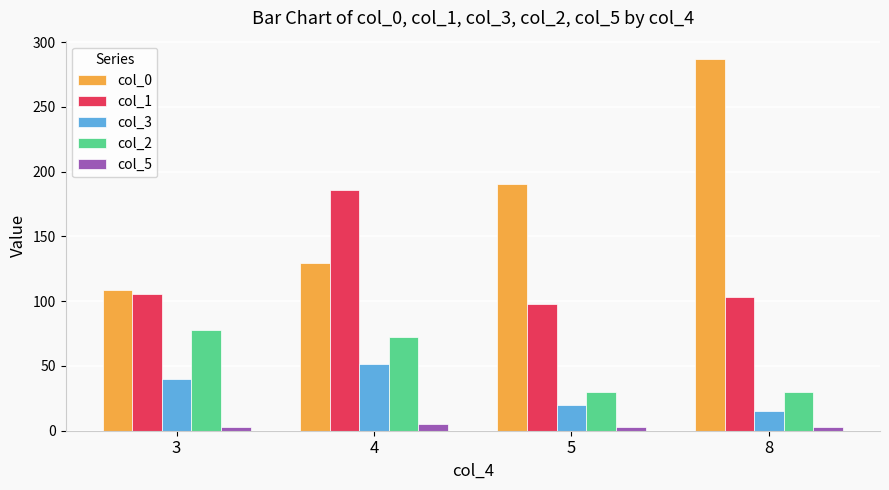

Which series has the largest range (max minus min)?

col_0